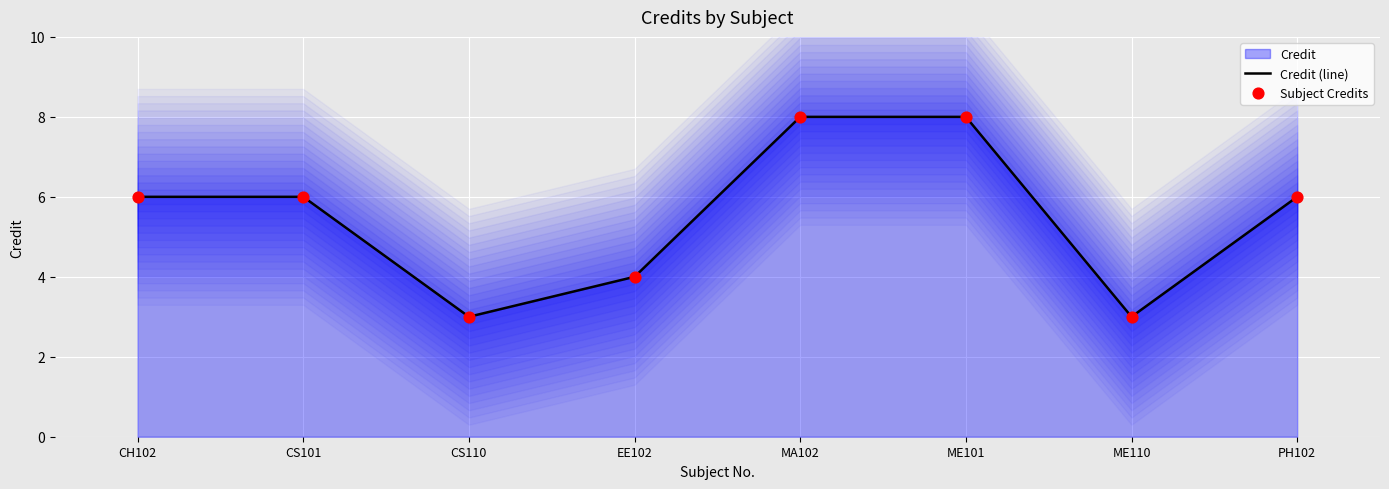

Which series has the largest Y range (max minus min)?

Credit (line)